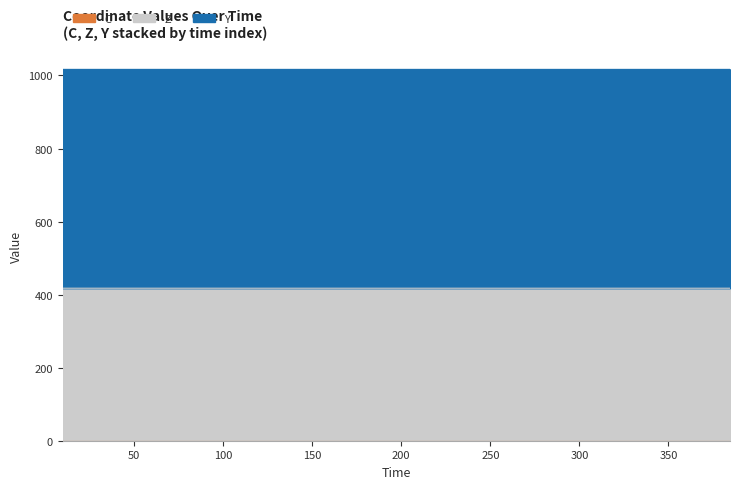

What position from the right is 62.046?

7